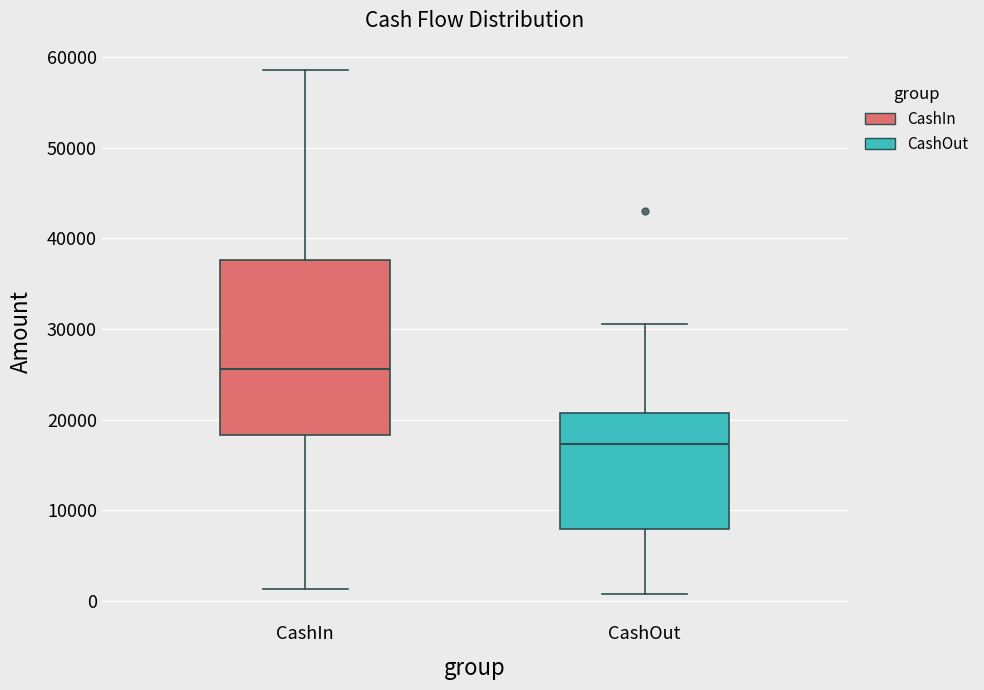

Reading left to right, transcribe this box plot: for each box, give where its median line is, the range the box spans, and where its two whiskers end, as read against the y-axis. The values are not printed on the chart, so give them approximately, as read against the axis.

CashIn: median 26000, box 18000 to 38000, whiskers 1000 to 59000
CashOut: median 17000, box 8000 to 21000, whiskers 1000 to 31000